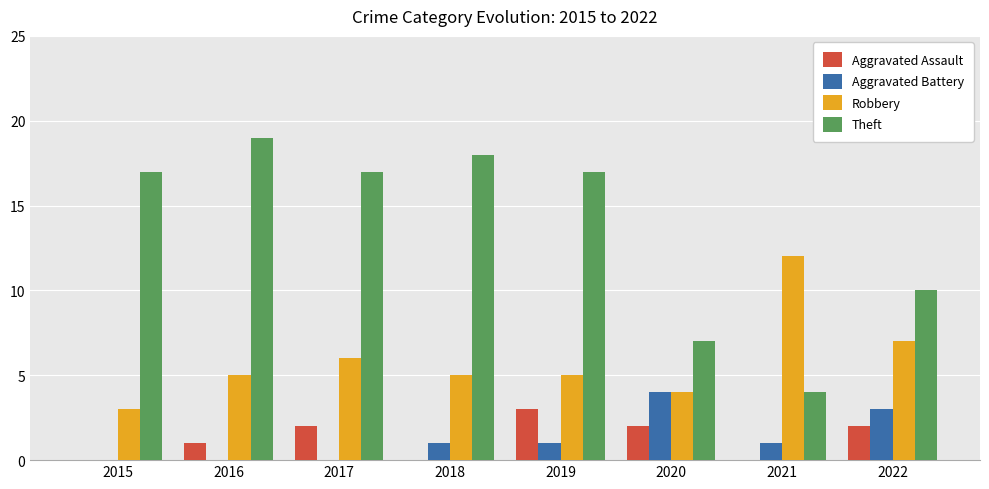

Which series changed the most between 2015 and 2022?

Theft